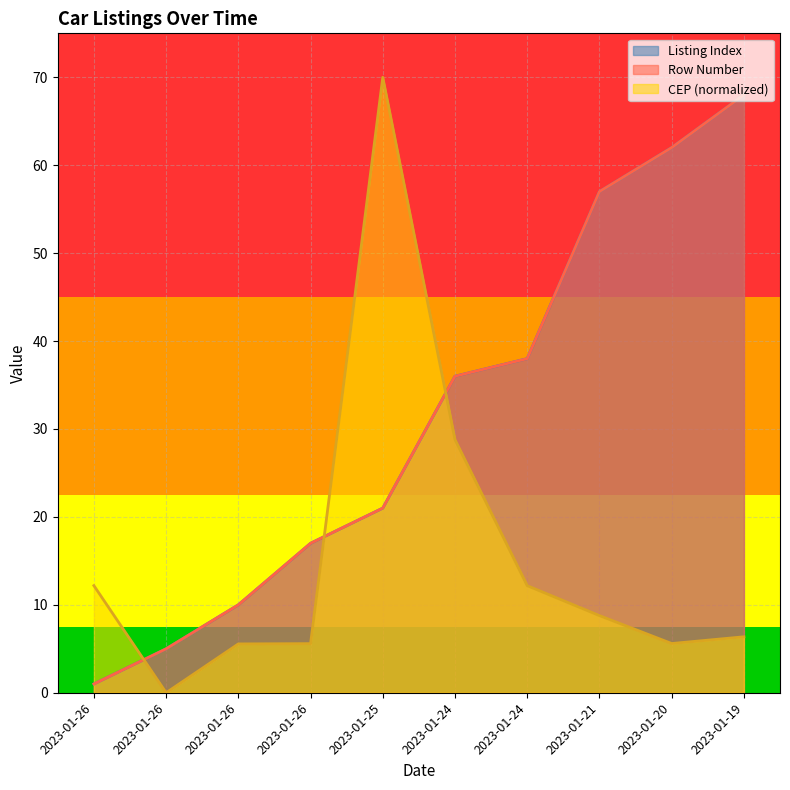

How many data points in Row Number are above 36?

4